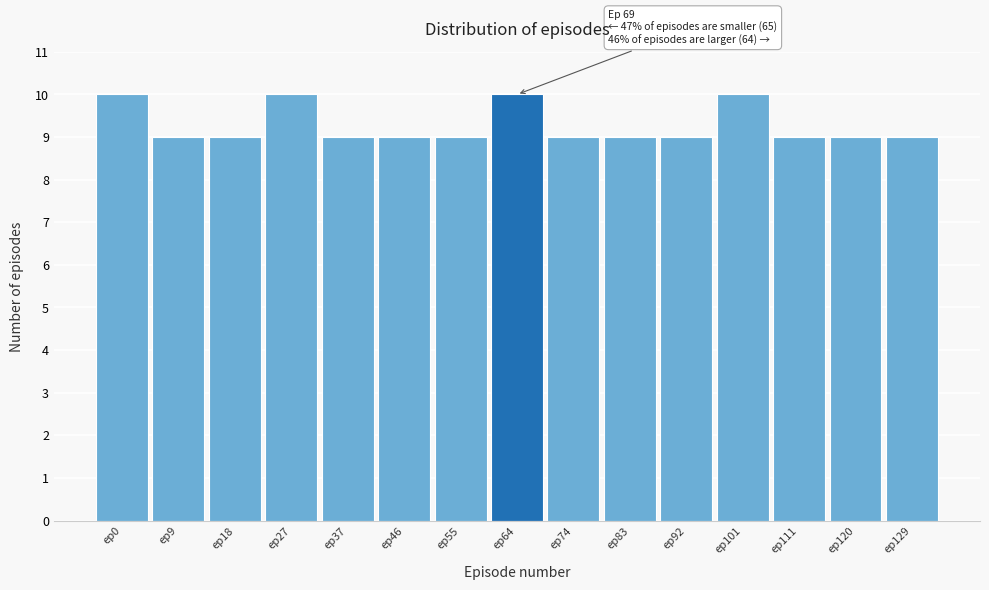

Reading left to right, list all the values displayed in this chart.

ep0=10	ep9=9	ep18=9	ep27=10	ep37=9	ep46=9	ep55=9	ep64=10	ep74=9	ep83=9	ep92=9	ep101=10	ep111=9	ep120=9	ep129=9